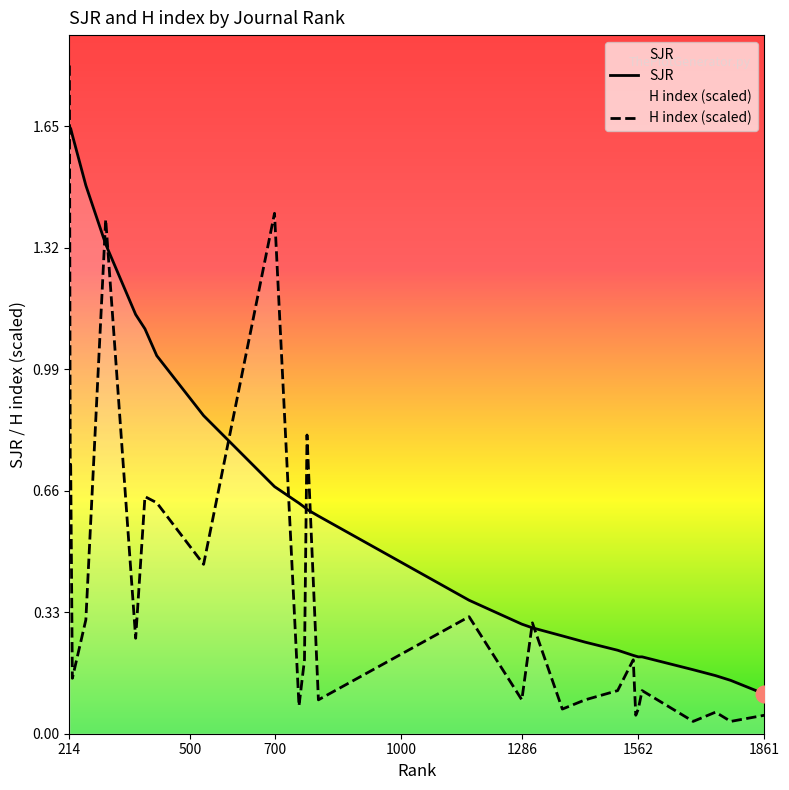

In H index (scaled), how many points are lower than both neighbors (excluding endpoints)?

11